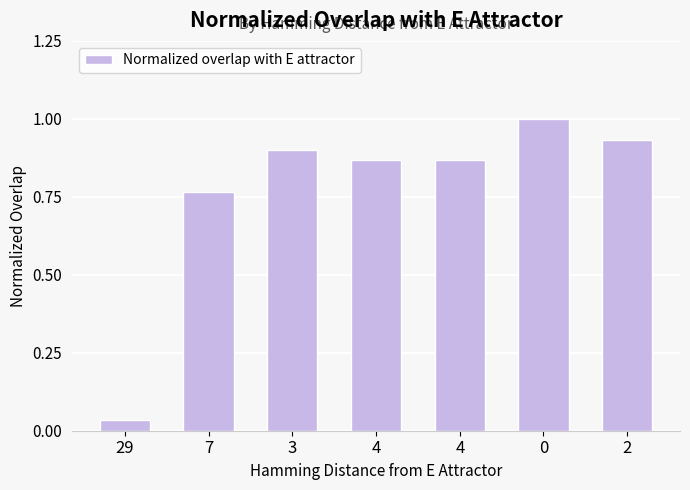

How many series are shown in this chart?

1